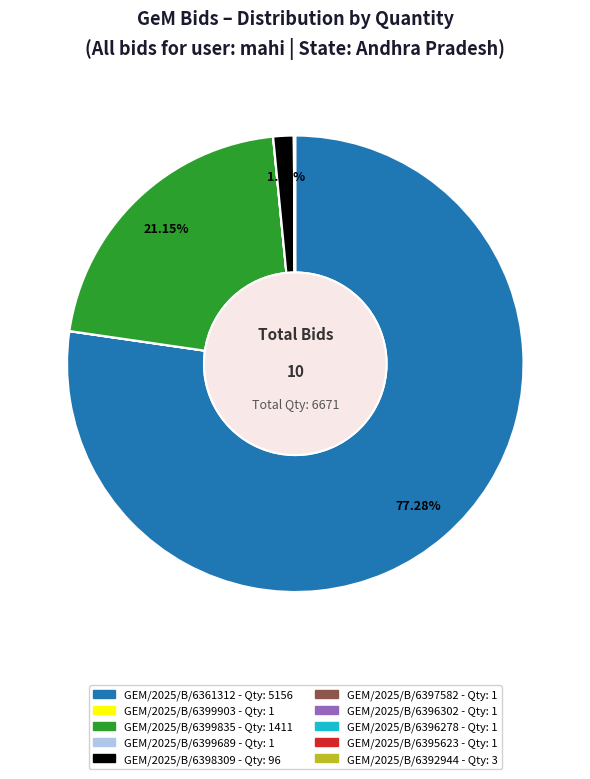

Does any single category account for the majority?

Yes